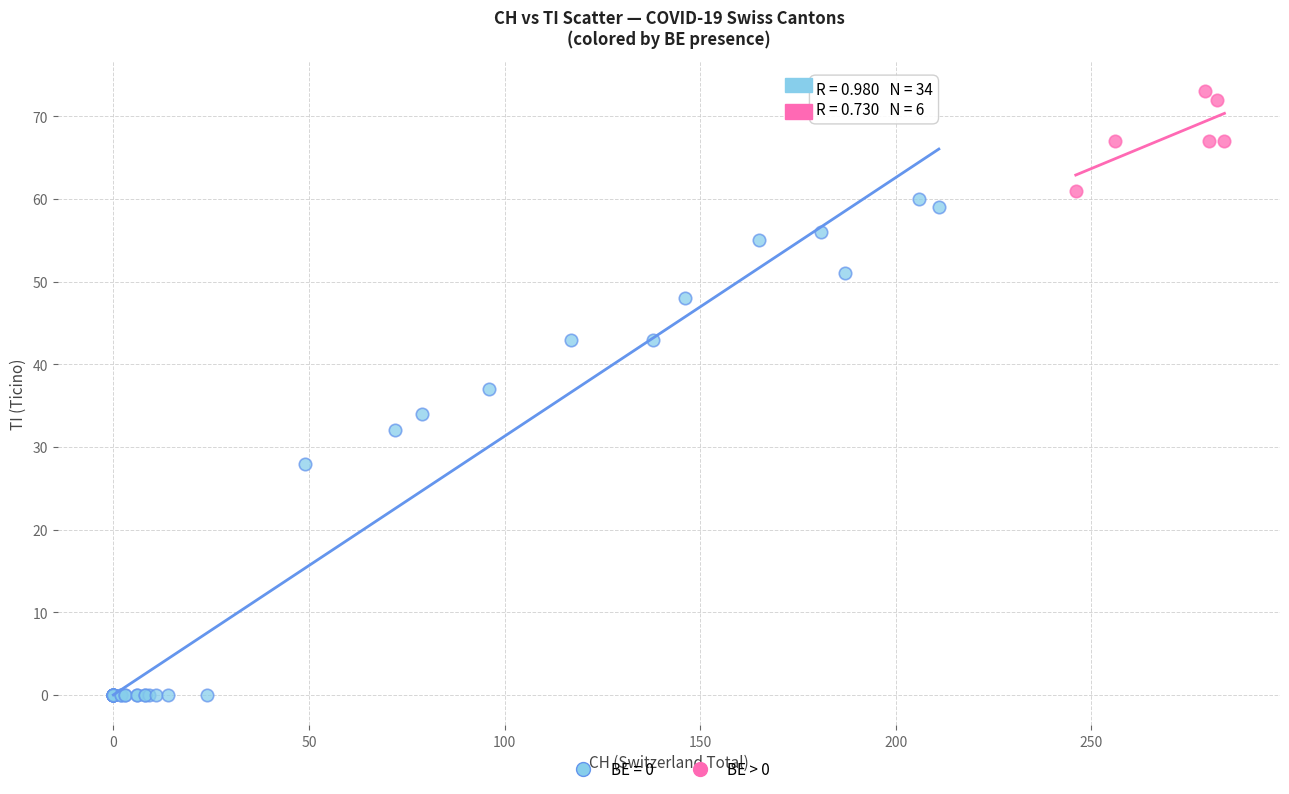

Which series has the largest Y range (max minus min)?

BE = 0